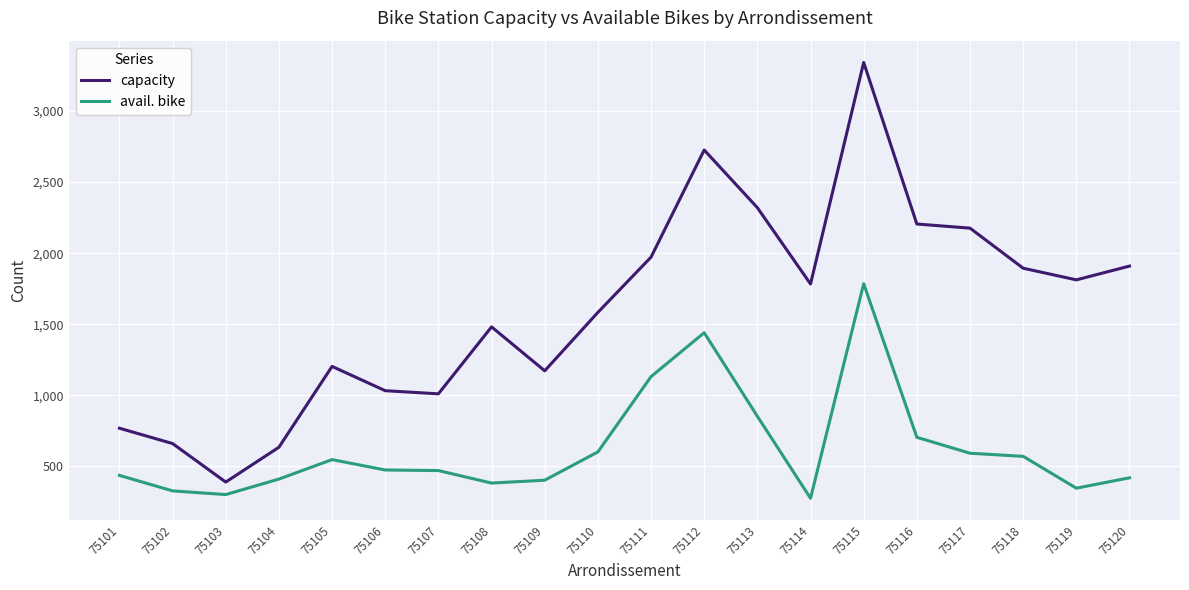

Which series has the widest spread of values?

capacity